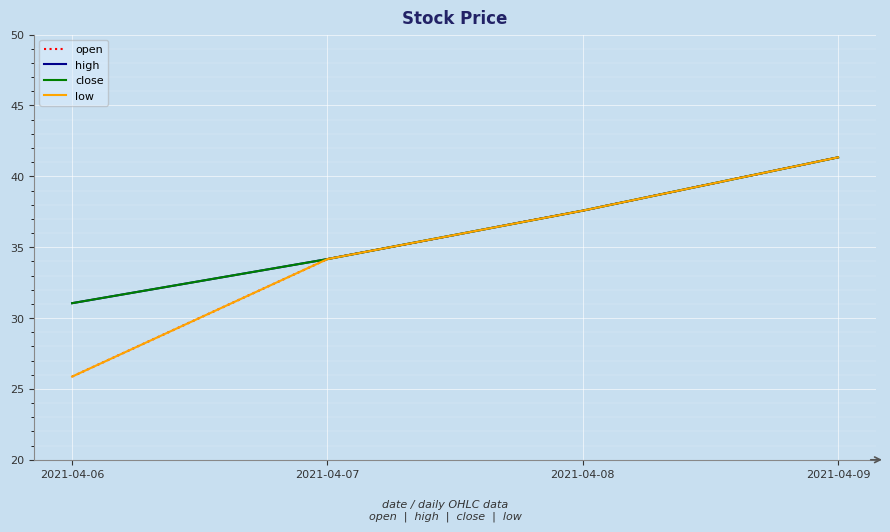

At which category is the sum across all series the highest?

2021-04-09